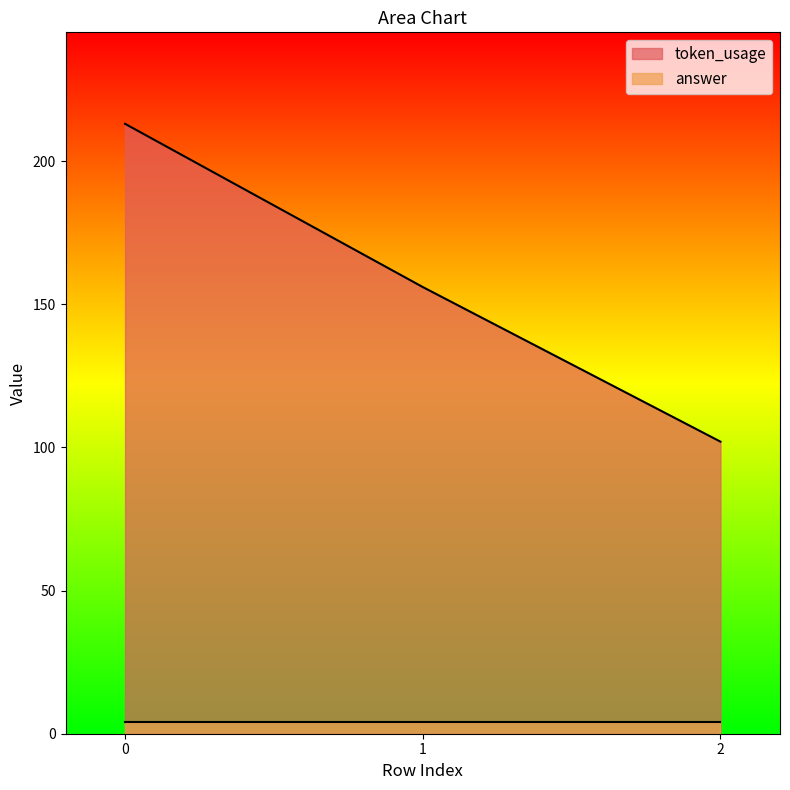

At which category does the chart reach its minimum across all series?

2